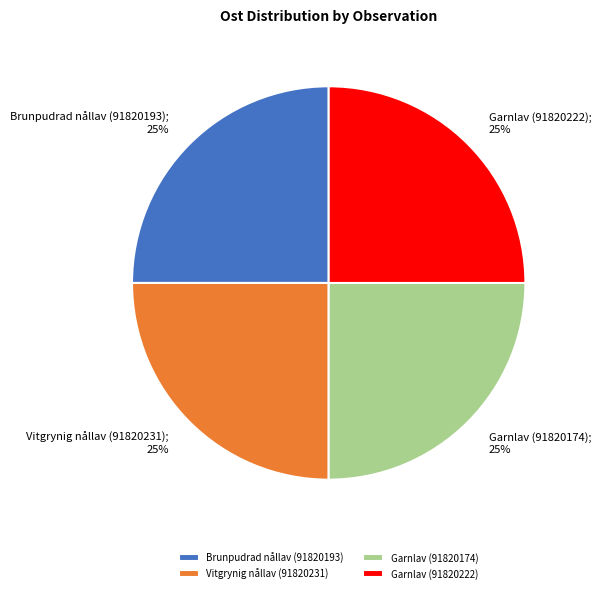

To the nearest percent, what is the average slice percentage?

25%